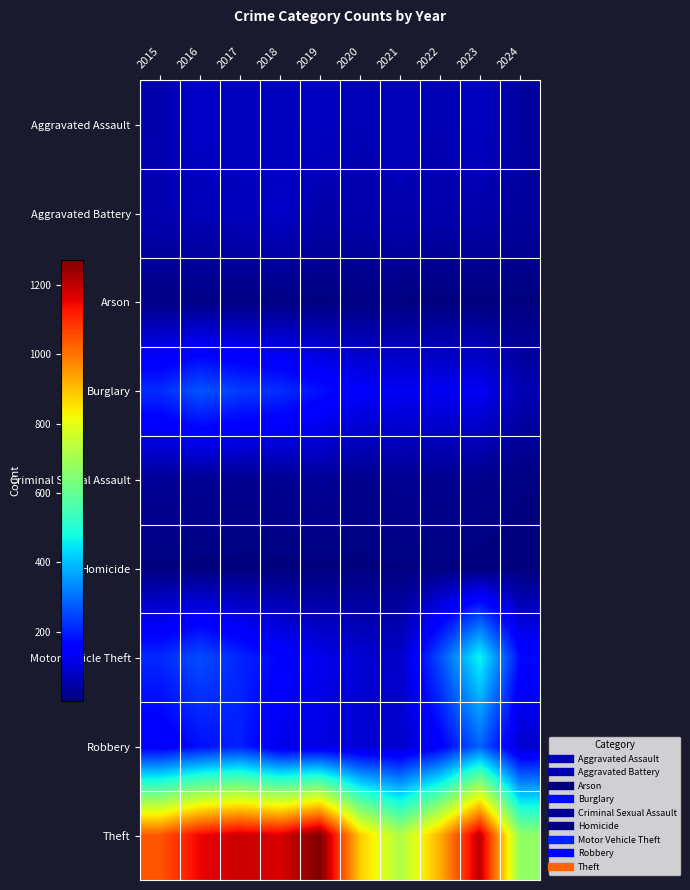

At 2016, list the series in order from largest to smallest.

Theft, Burglary, Motor Vehicle Theft, Robbery, Aggravated Assault, Aggravated Battery, Criminal Sexual Assault, Arson, Homicide